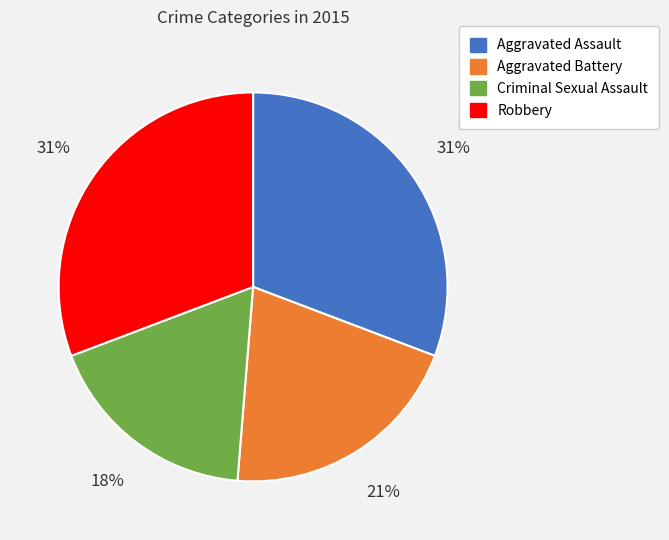

Which category has the smallest portion of the pie?

Criminal Sexual Assault